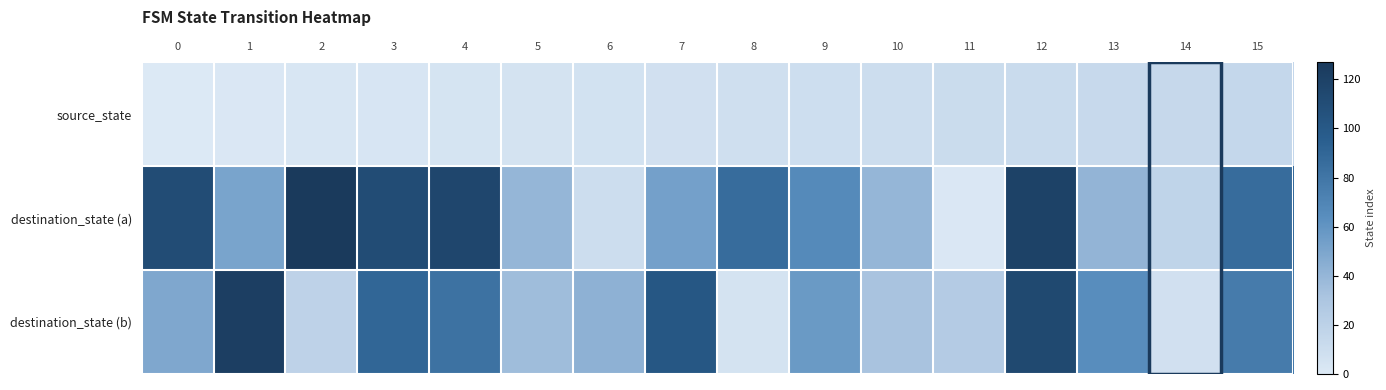

Which series has the widest spread of values?

destination_state (a)